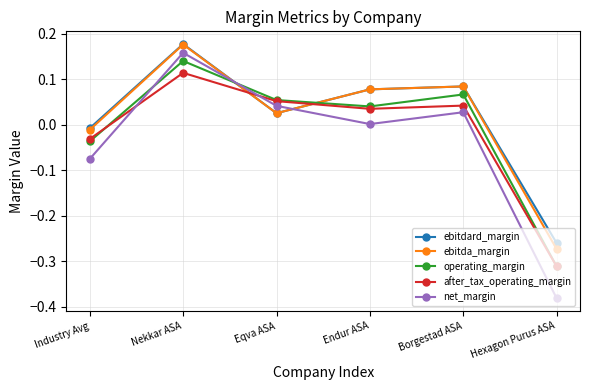

Where is net_margin nearest to the value 0?

Endur ASA